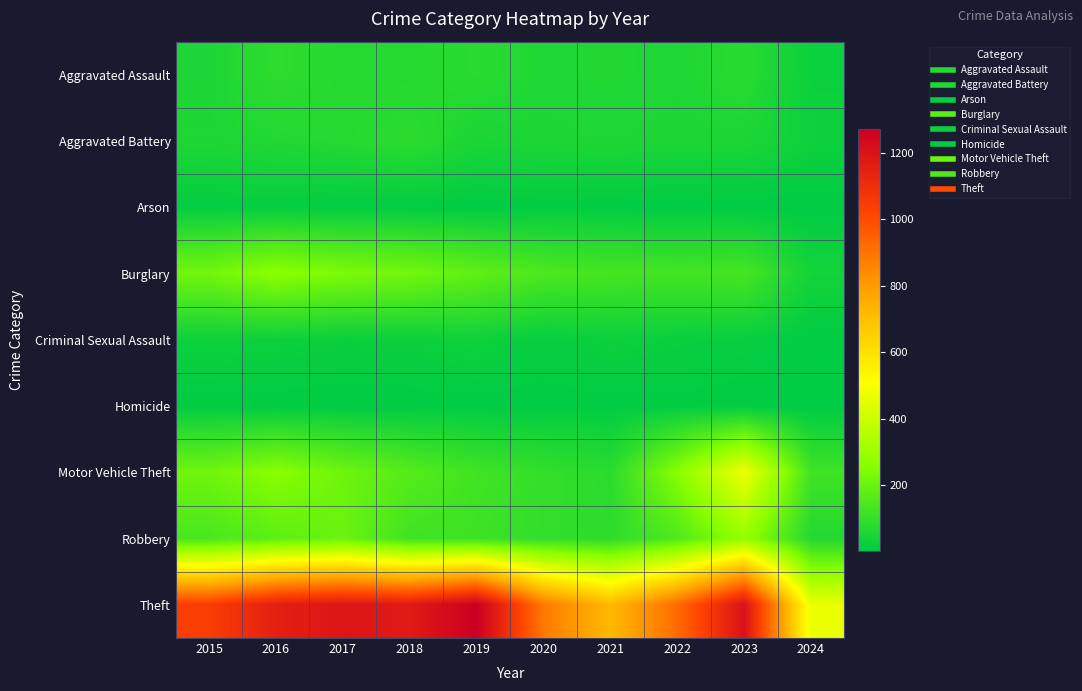

Which series changed the most between 2019 and 2024?

Theft